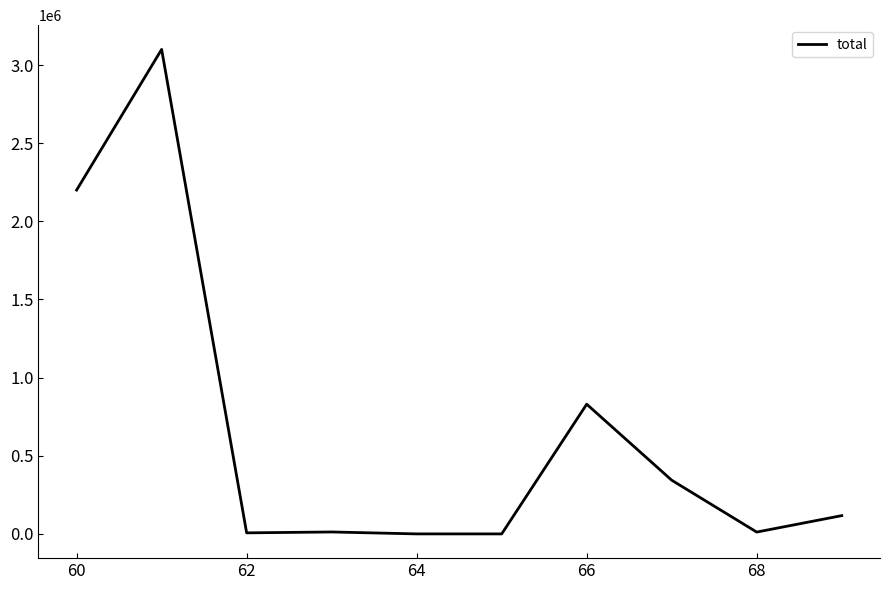

The value at 60 is 2200000. True or false?

True